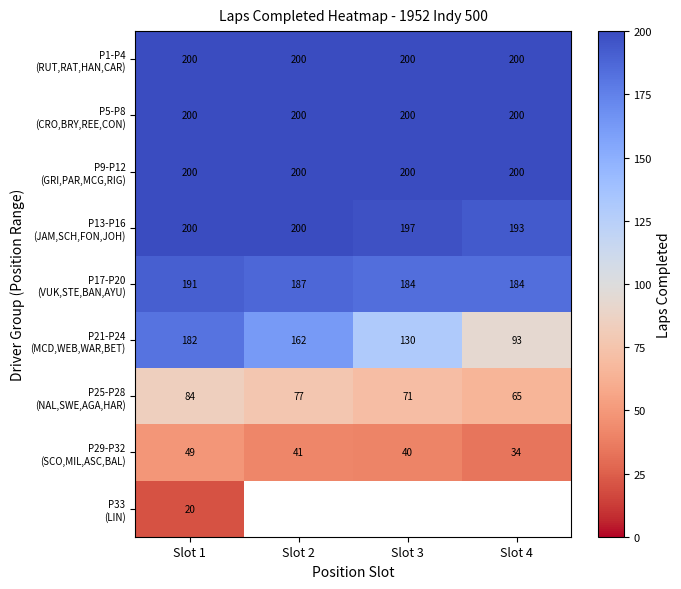

How many distinct data groups are displayed?

9